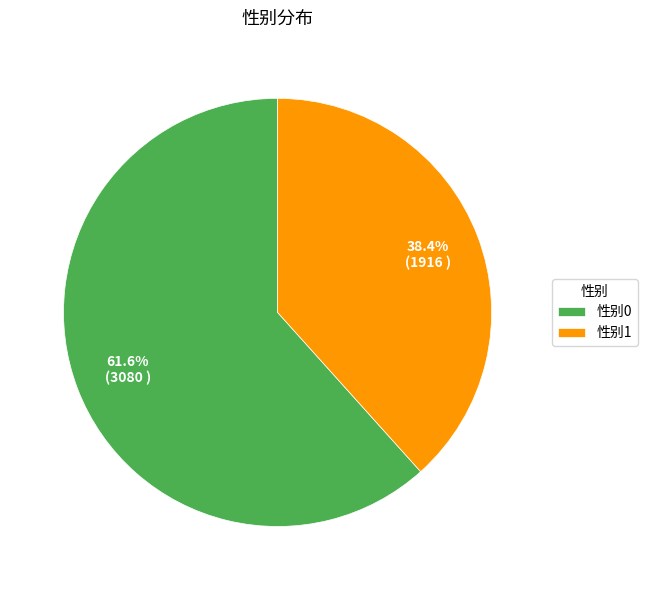

Count the number of slices in the pie.

2